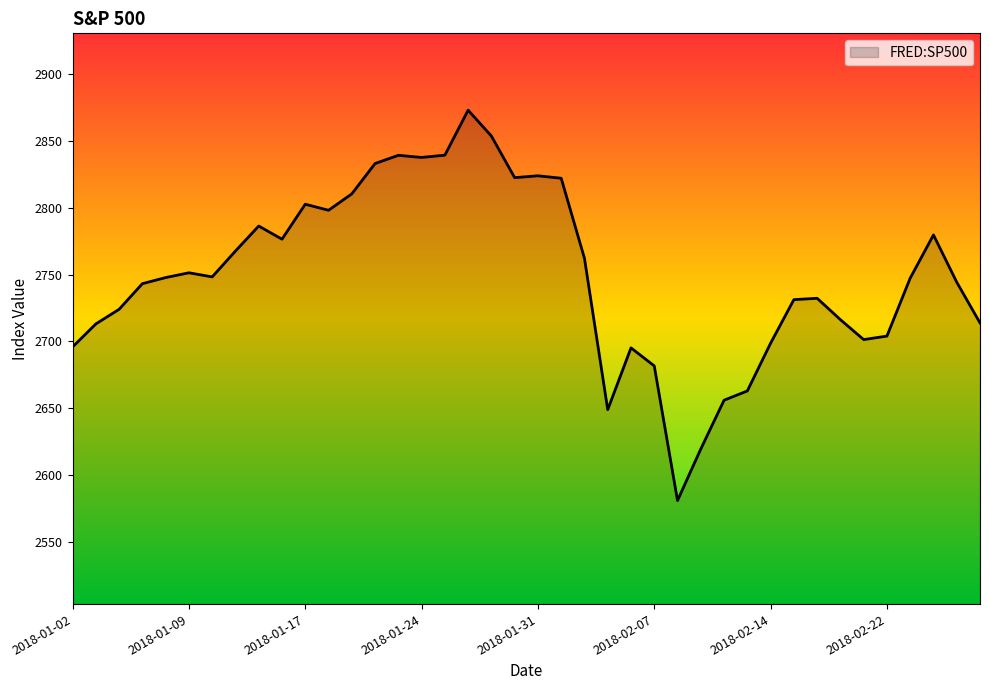

What is the minimum value shown in the chart?

2581.0